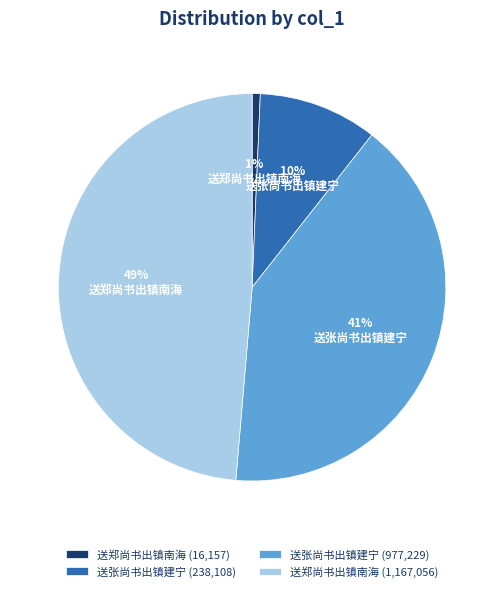

Does 送郑尚书出镇南海 (16,157) account for over 50% of the chart?

No